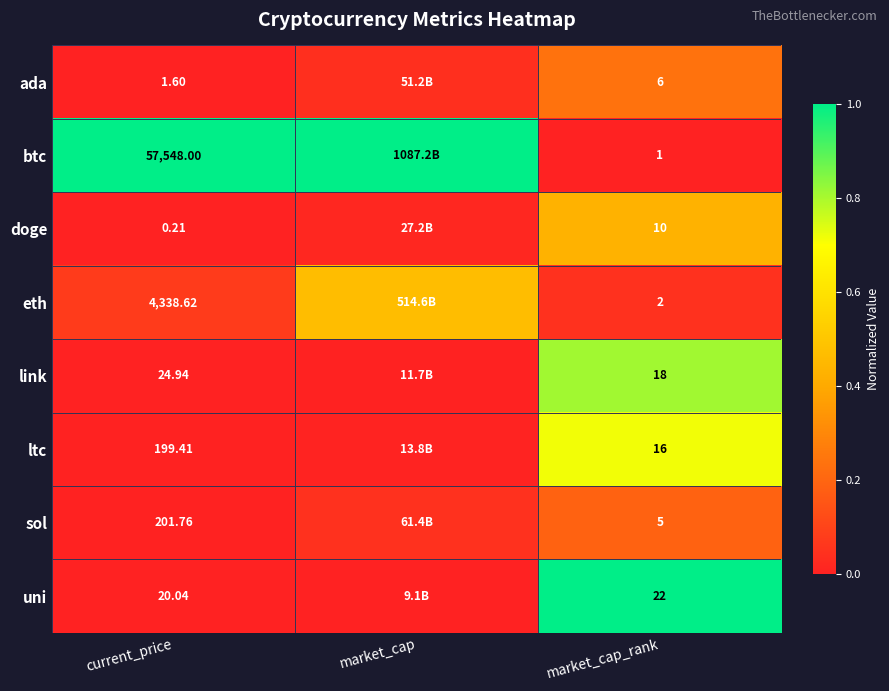

What is the spread (max minus min) of values at current_price?

57547.8